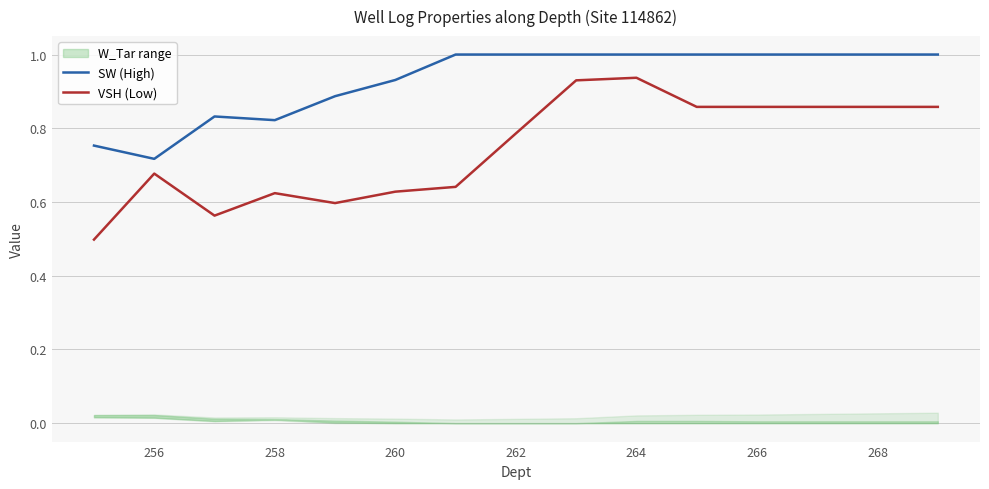

True or false: VSH (Low) and SW (High) cross at least once.

False